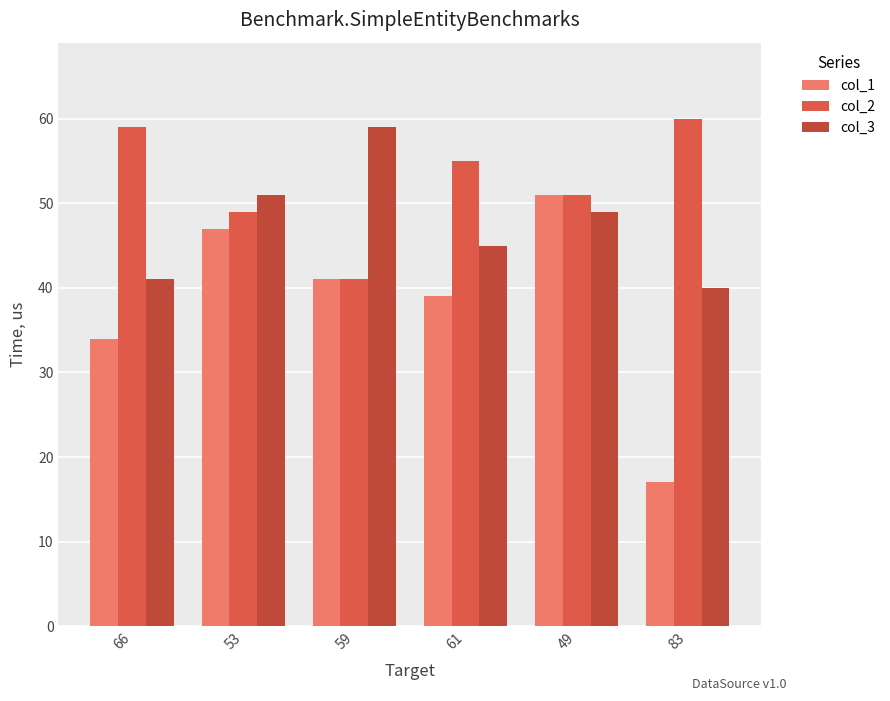

What position from the right is 61?

3